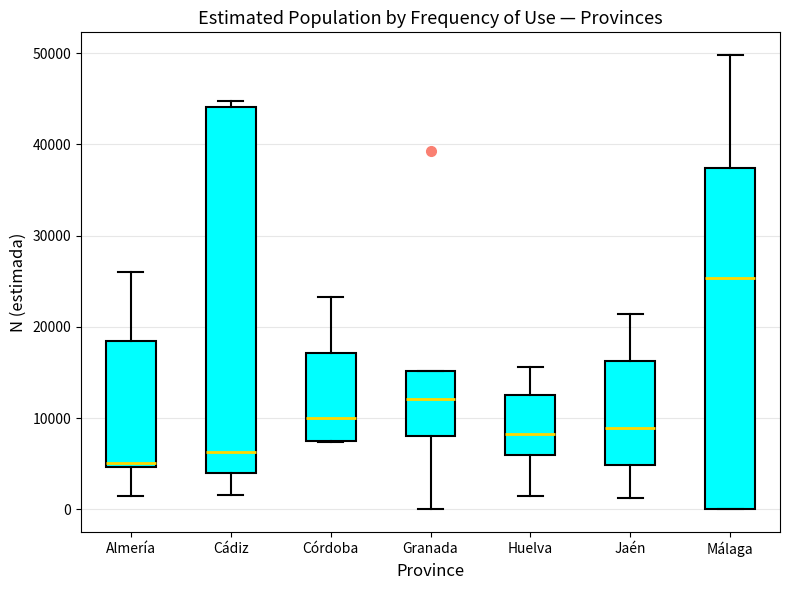

Which box's median line is the highest?

Málaga